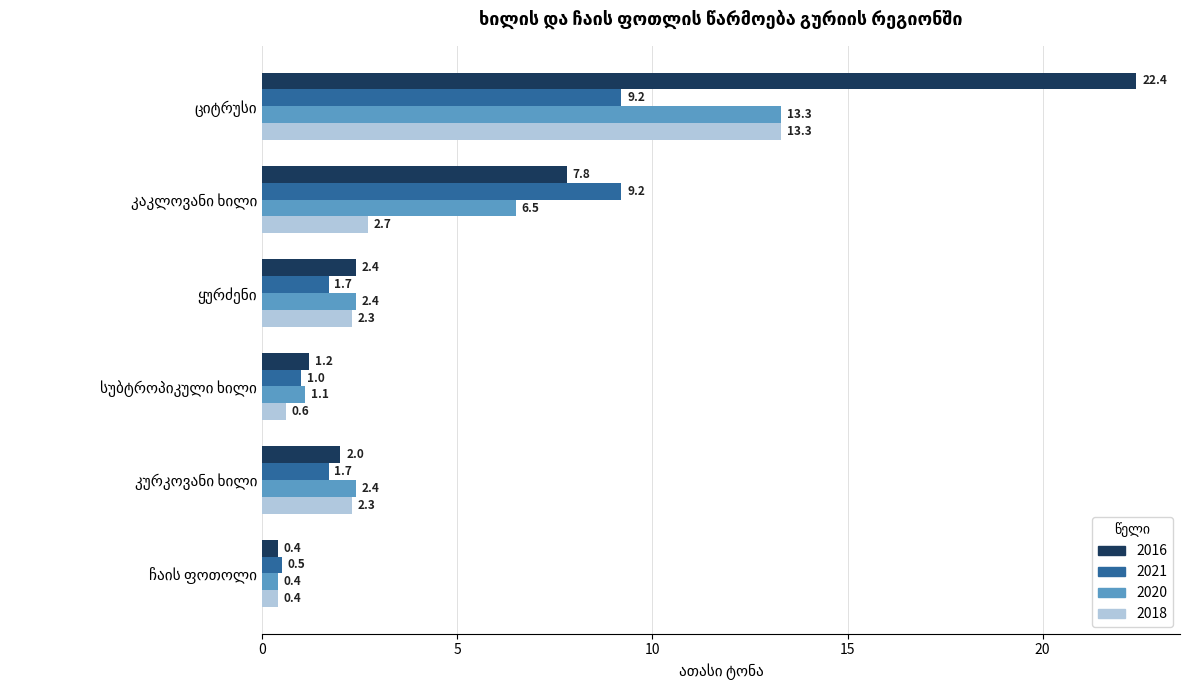

Which series has the widest spread of values?

2016